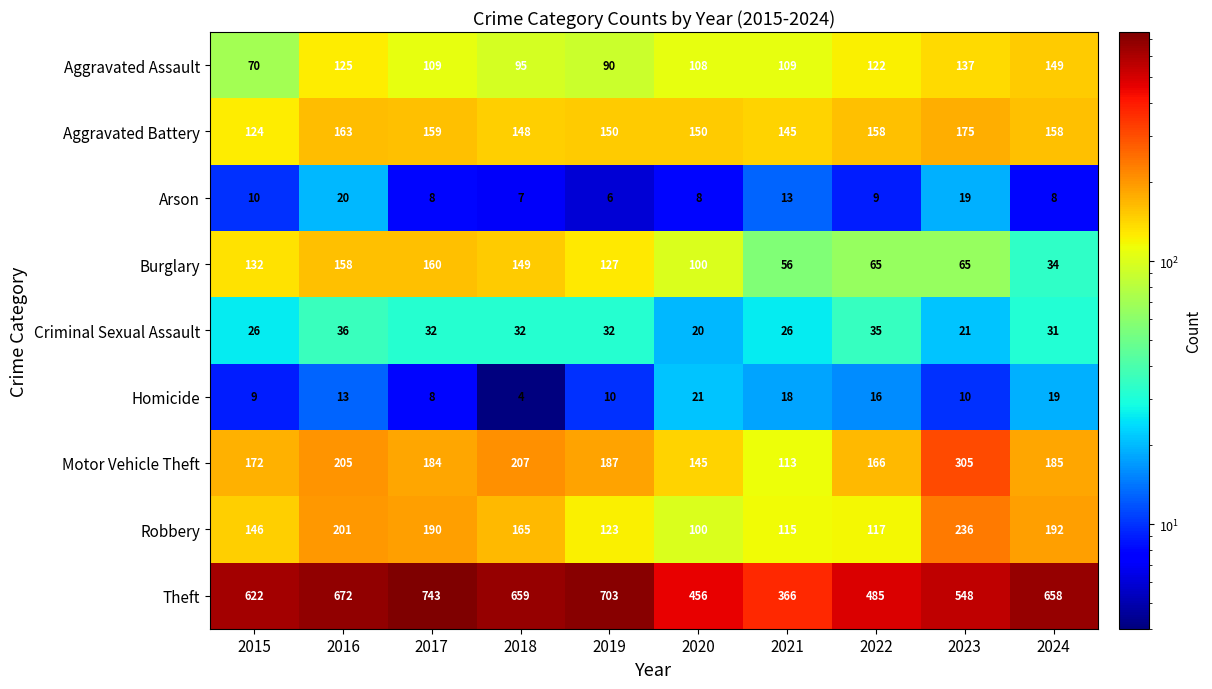

What is the difference between the highest and lowest values at 2015?

613